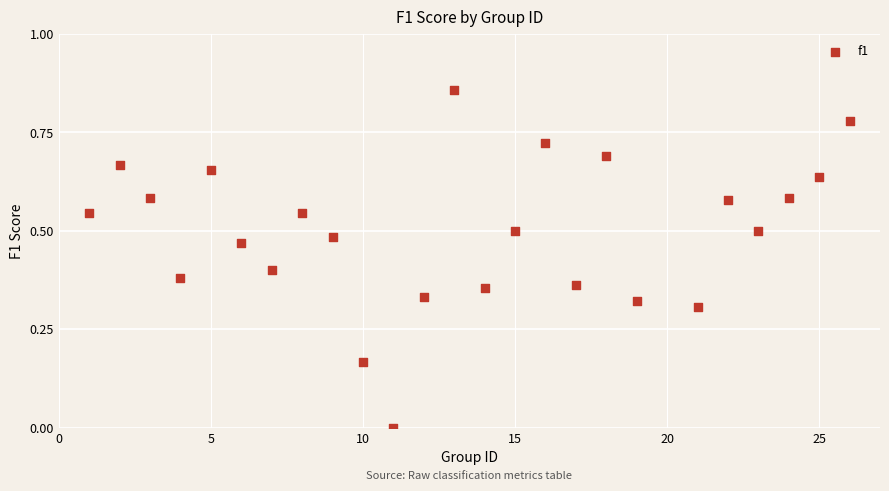

What is the range of X values (max minus min)?

25.0